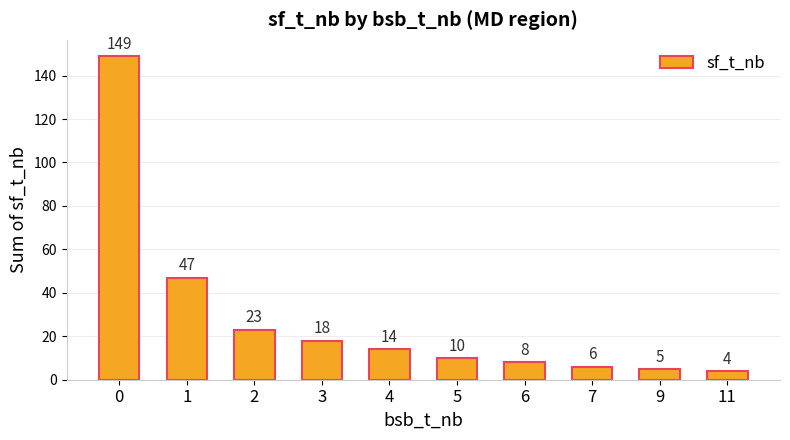

At which label is the value closest to 76?

1